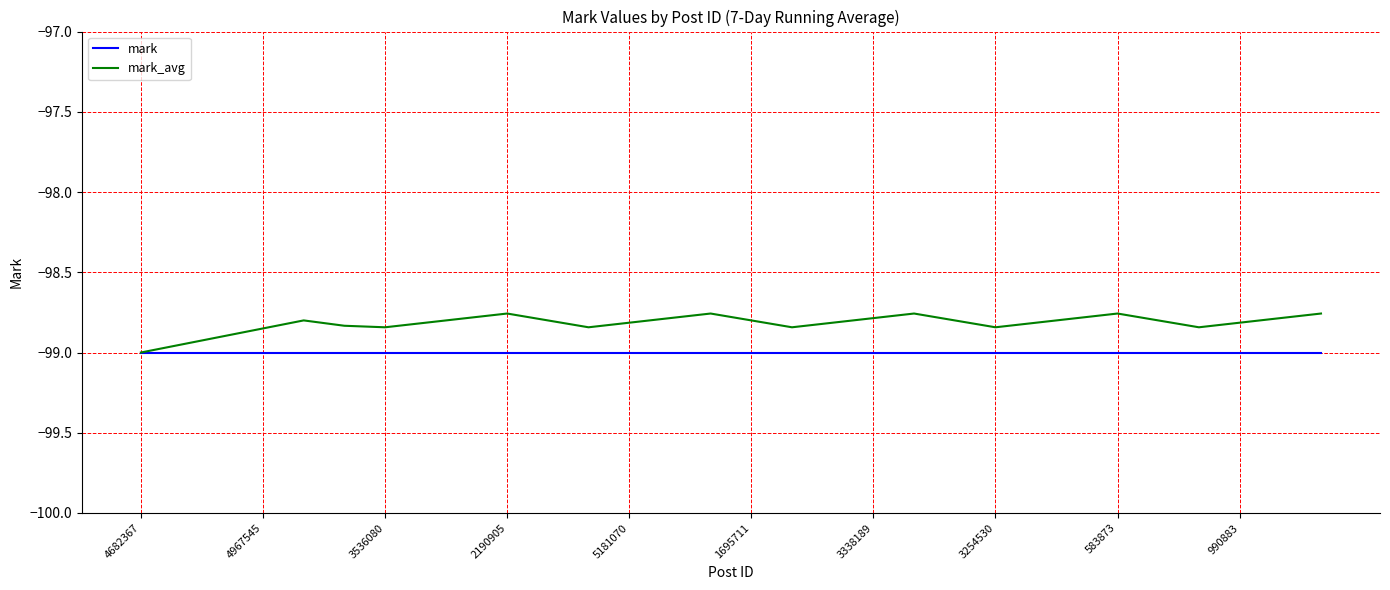

Which series has the largest total across all categories?

mark_avg